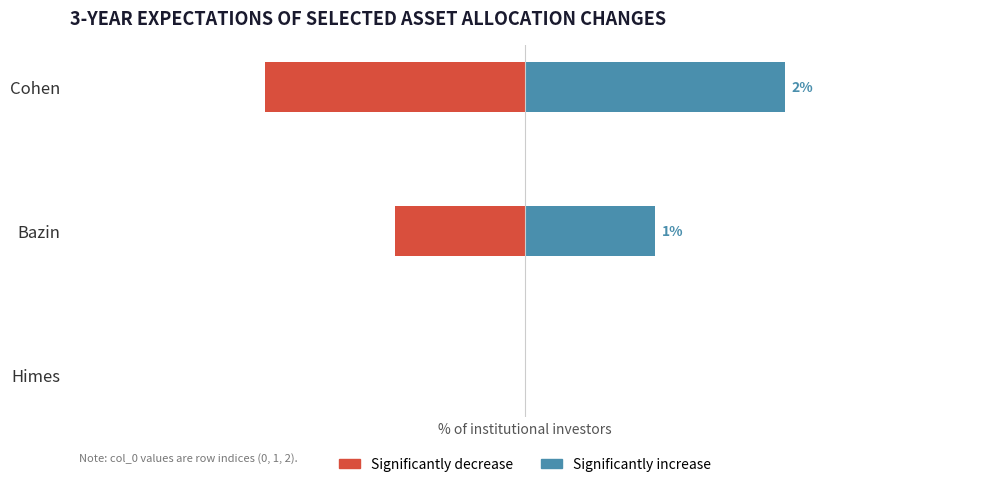

Which series has the widest spread of values?

Significantly decrease